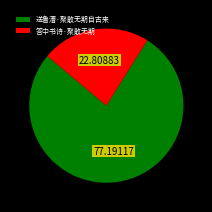

Is 答中书诗·聚散无期 the majority of the pie?

No